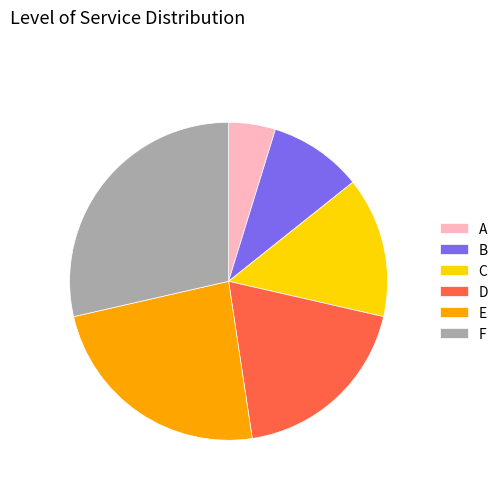

Combined, do B and C account for over 50%?

No